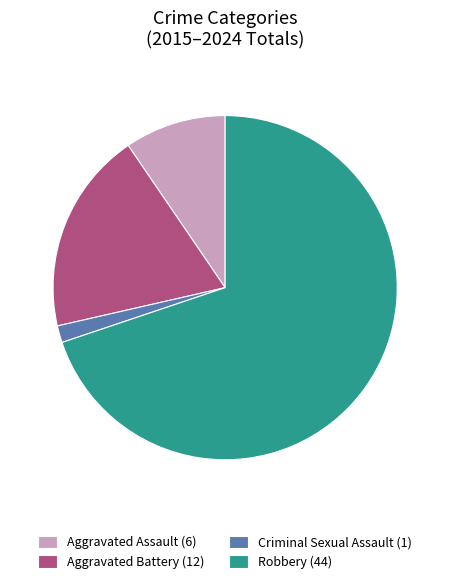

Between Aggravated Assault (6) and Robbery (44), which is larger?

Robbery (44)